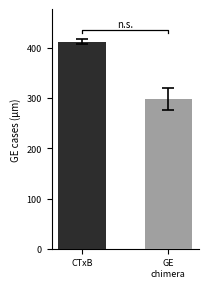

Does the chart contain stacked bars?

No